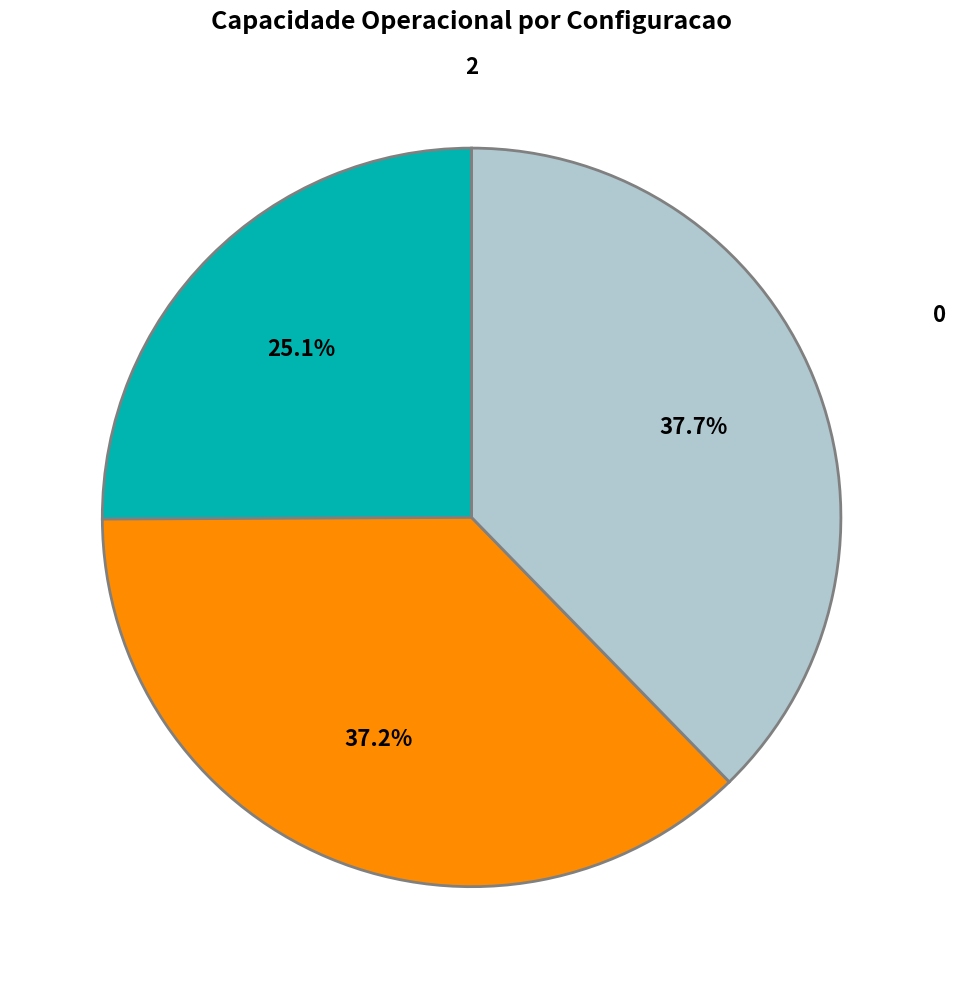

What is the ratio of the value at 1 to the value at 2?

1.0